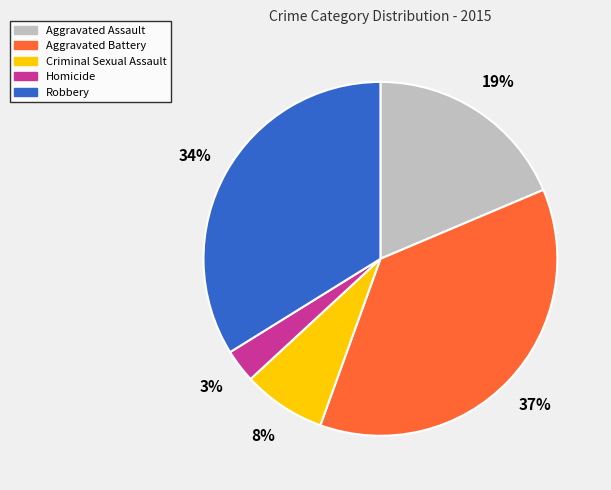

Which category has the biggest portion of the pie?

Aggravated Battery